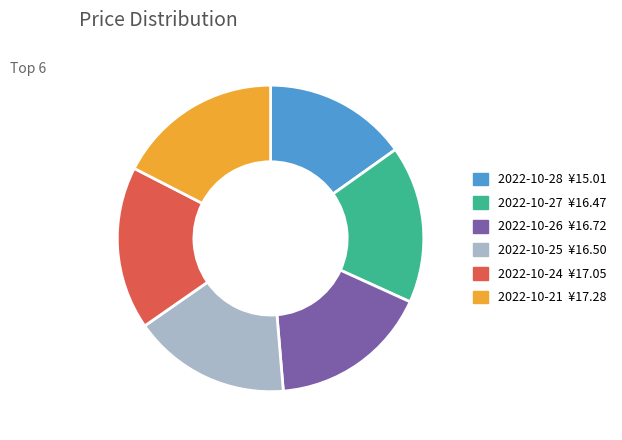

How many slices are in this pie chart?

6